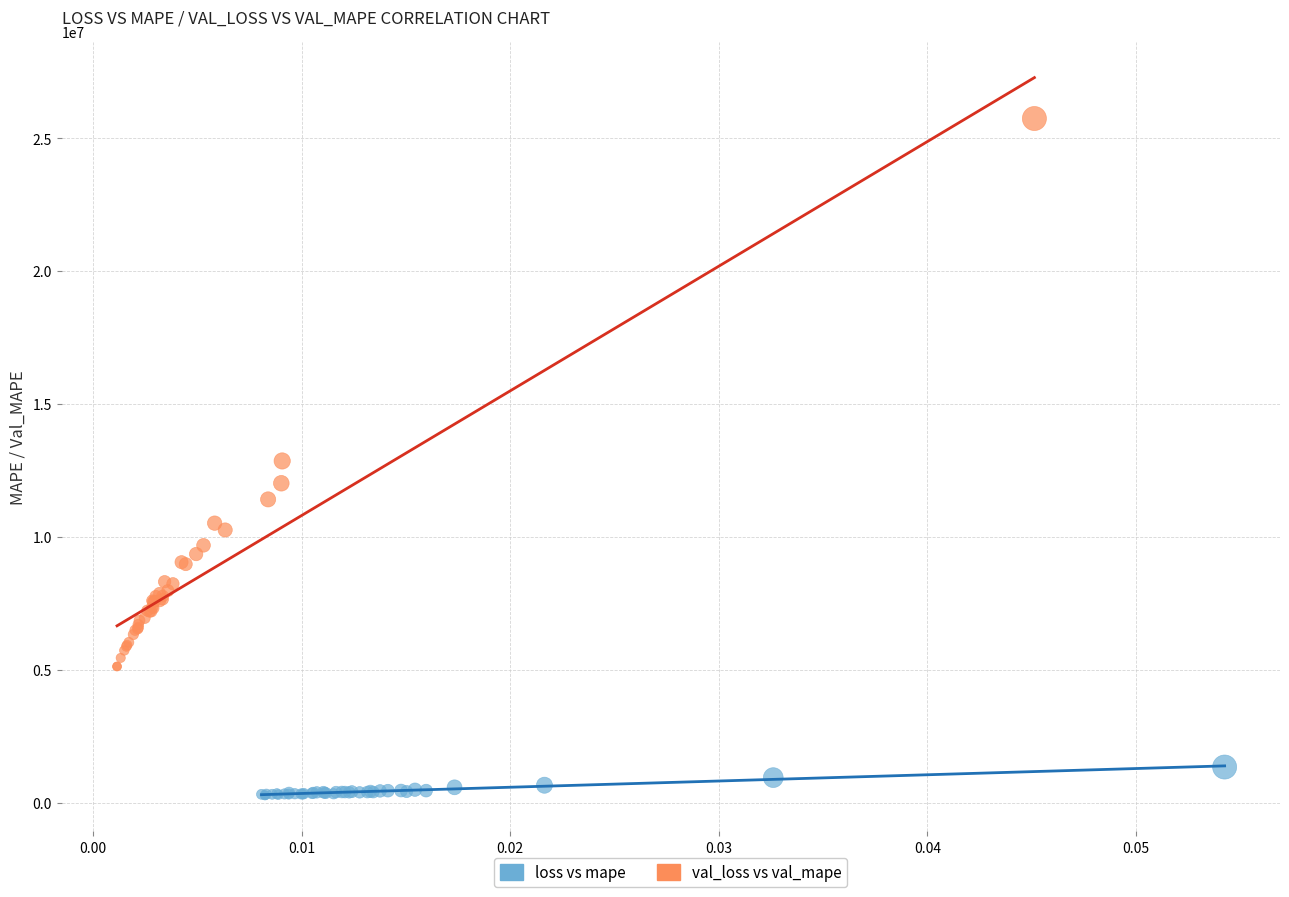

Which series reaches the maximum Y coordinate?

val_loss vs val_mape